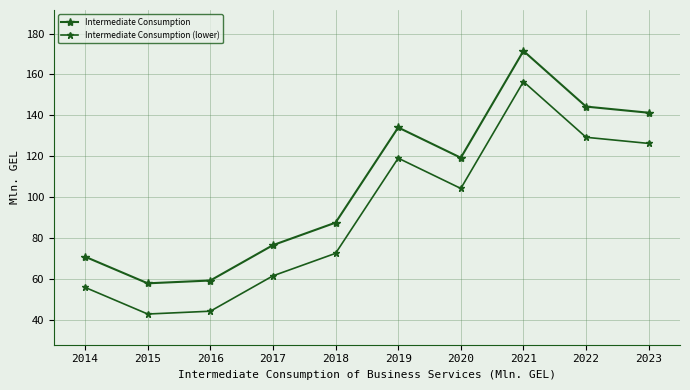

Where is the first local maximum for Intermediate Consumption (lower)?

2019